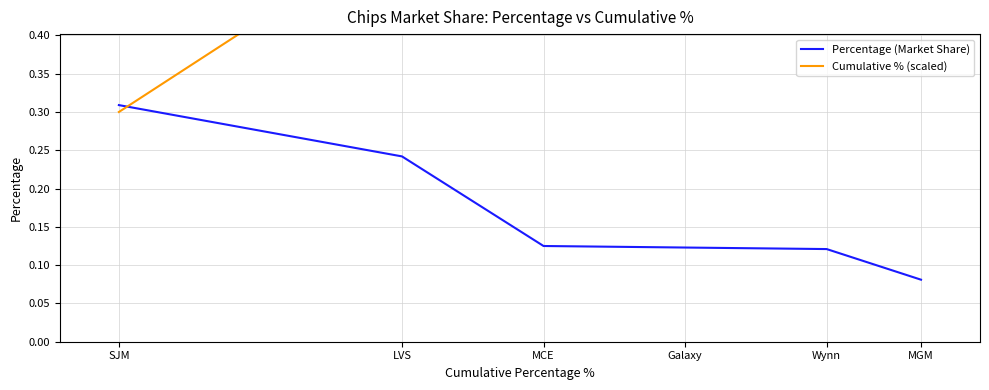

At how many categories does at least one series exceed 0?

6